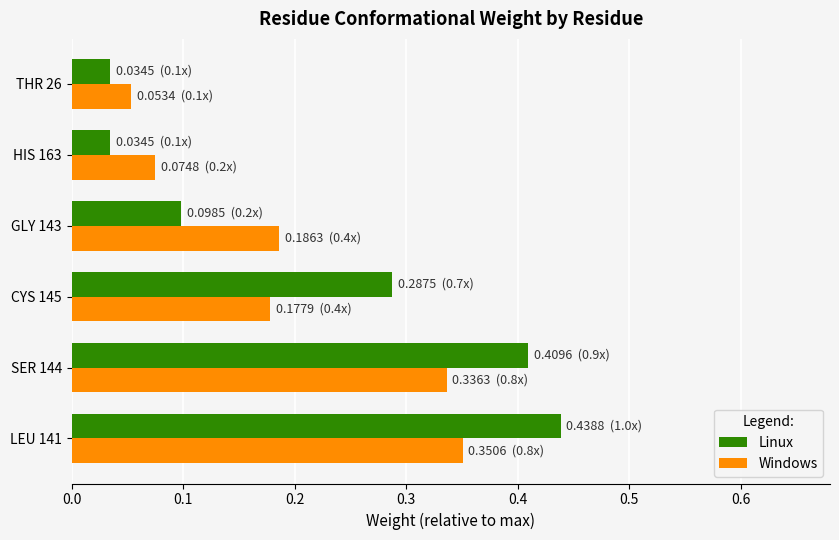

The Linux series shows 0.2 at SER 144. True or false?

False